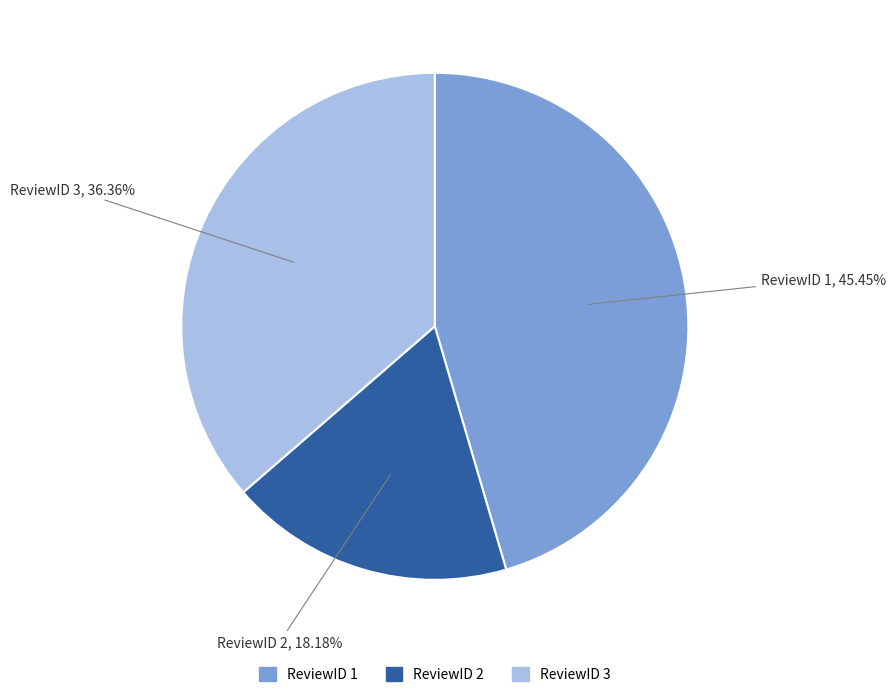

Does any single category account for the majority?

No